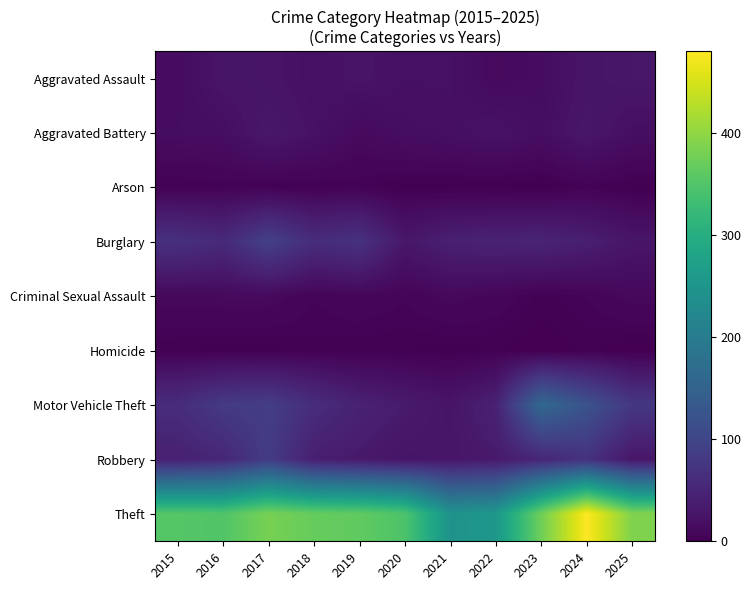

Count the number of data series in this chart.

9